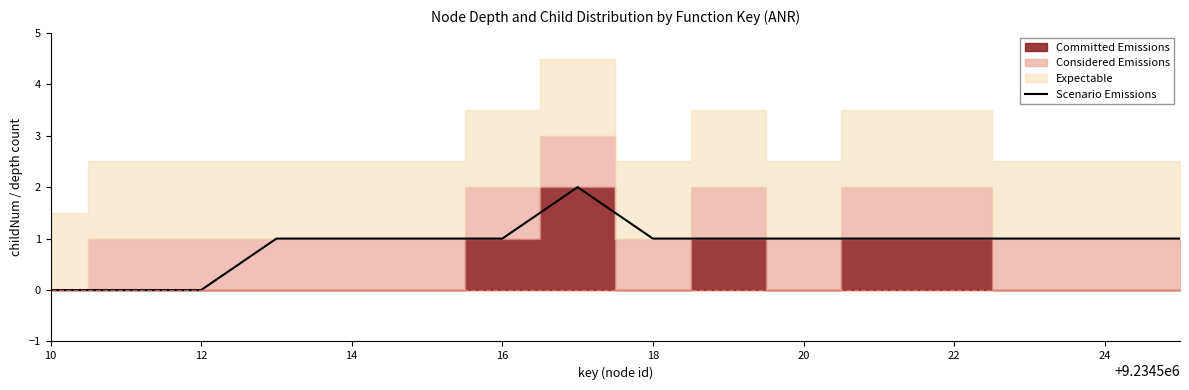

Reading left to right, extract all data points from this chart.

0	0	0	1	1	1	1	2	1	1	1	1	1	1	1	1